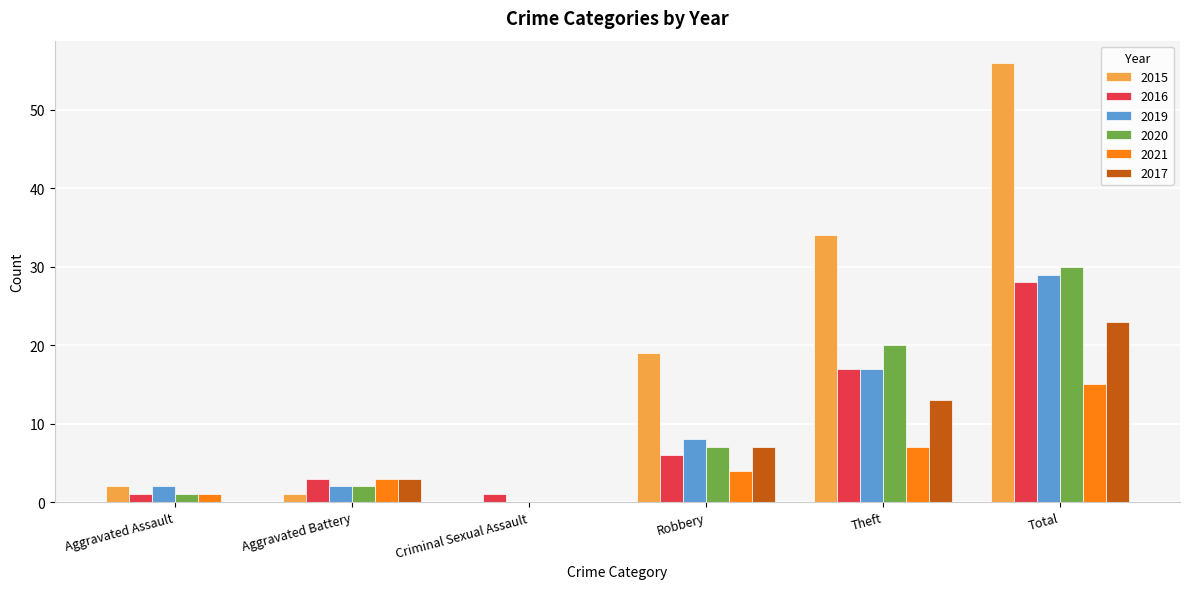

Which series has the largest total across all categories?

2015